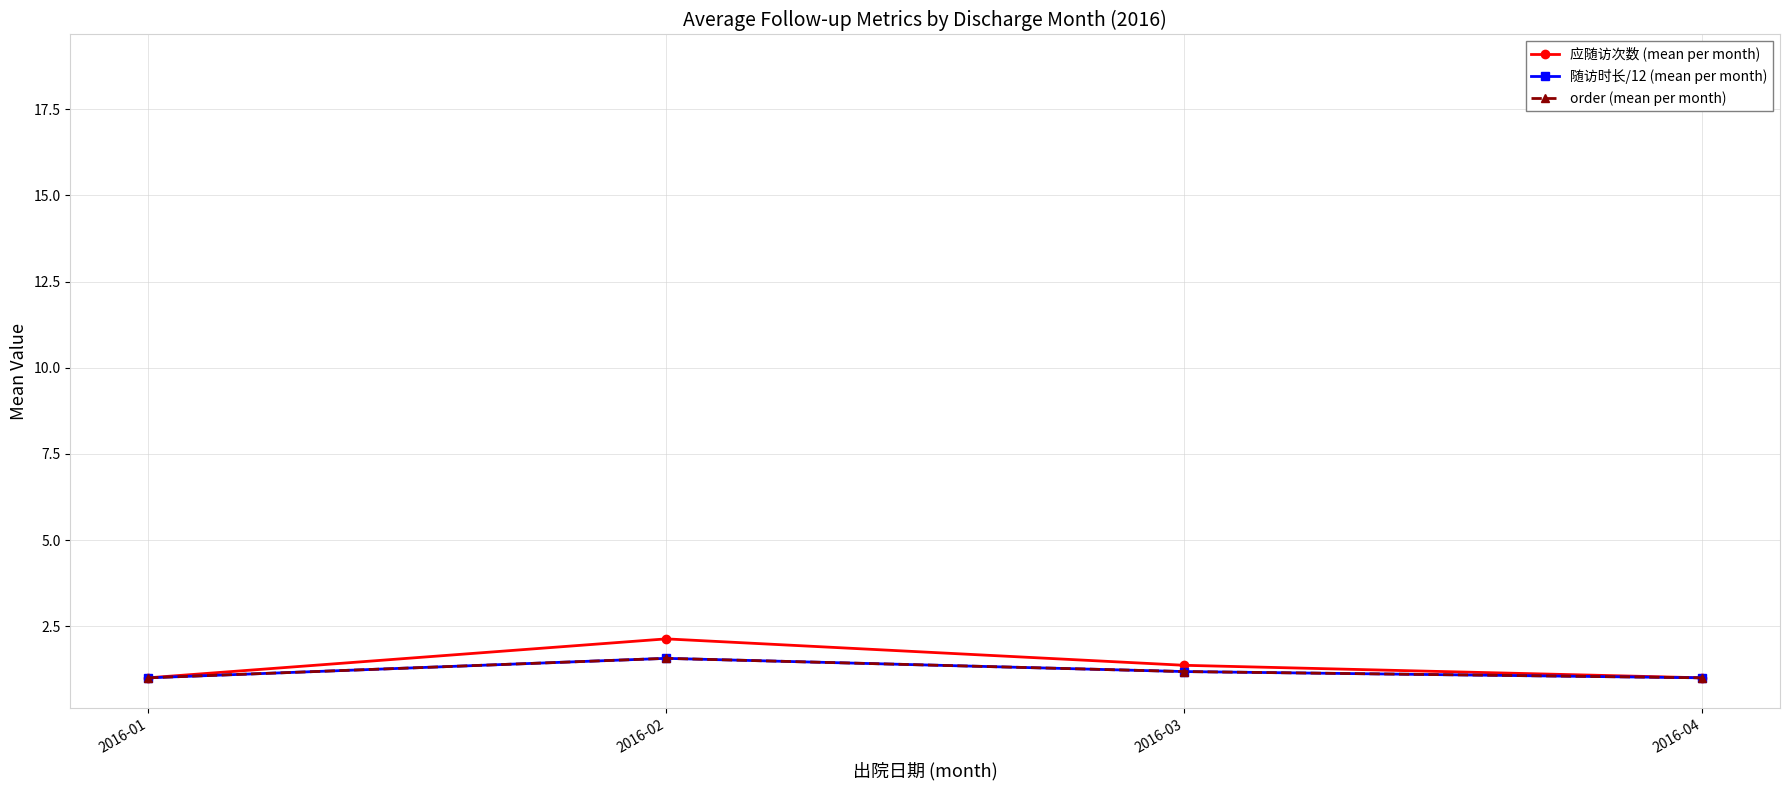

At which category is the sum across all series the highest?

2016-02